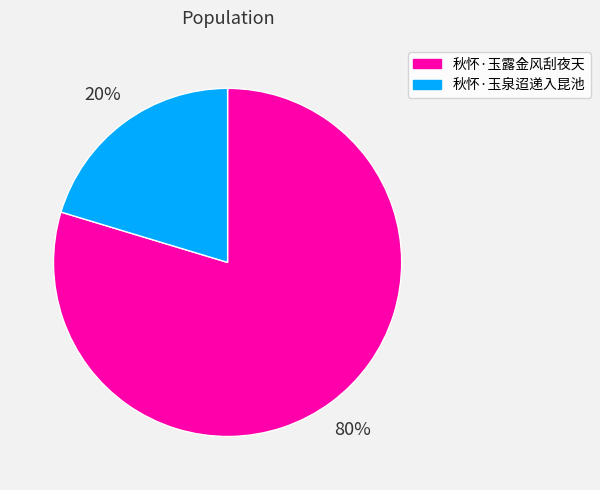

Rank the categories by value from highest to lowest.

秋怀·玉露金风刮夜天, 秋怀·玉泉迢递入昆池